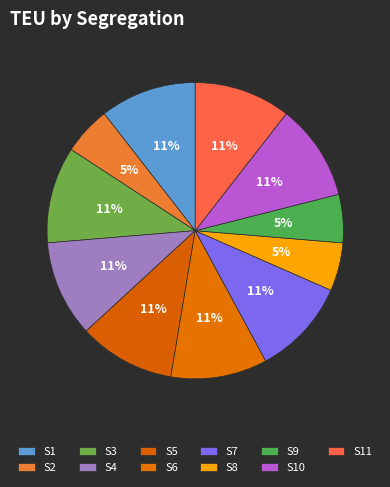

The S3 slice represents 23% of the pie. True or false?

False